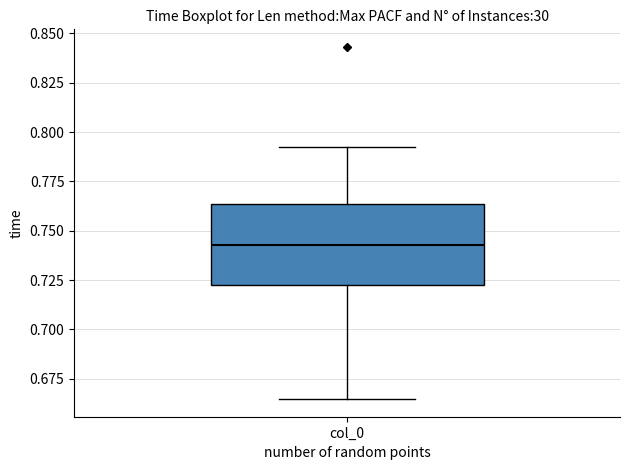

Where is the lower edge of the box for col_0 on the y-axis? The values are not printed on the chart, so give them approximately, as read against the axis.

0.720